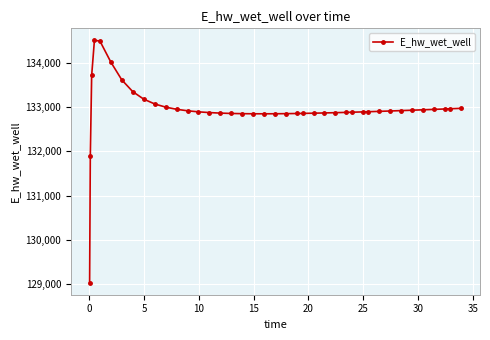

What is the average value?

132947.5